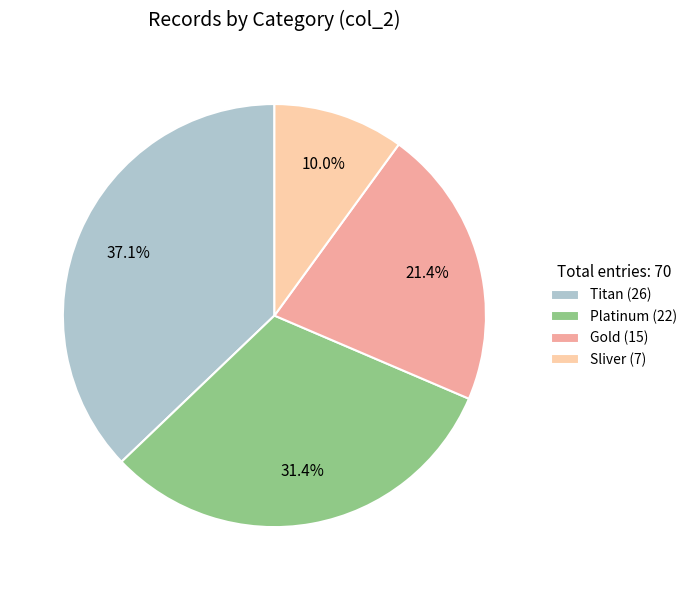

Is Platinum the majority of the pie?

No